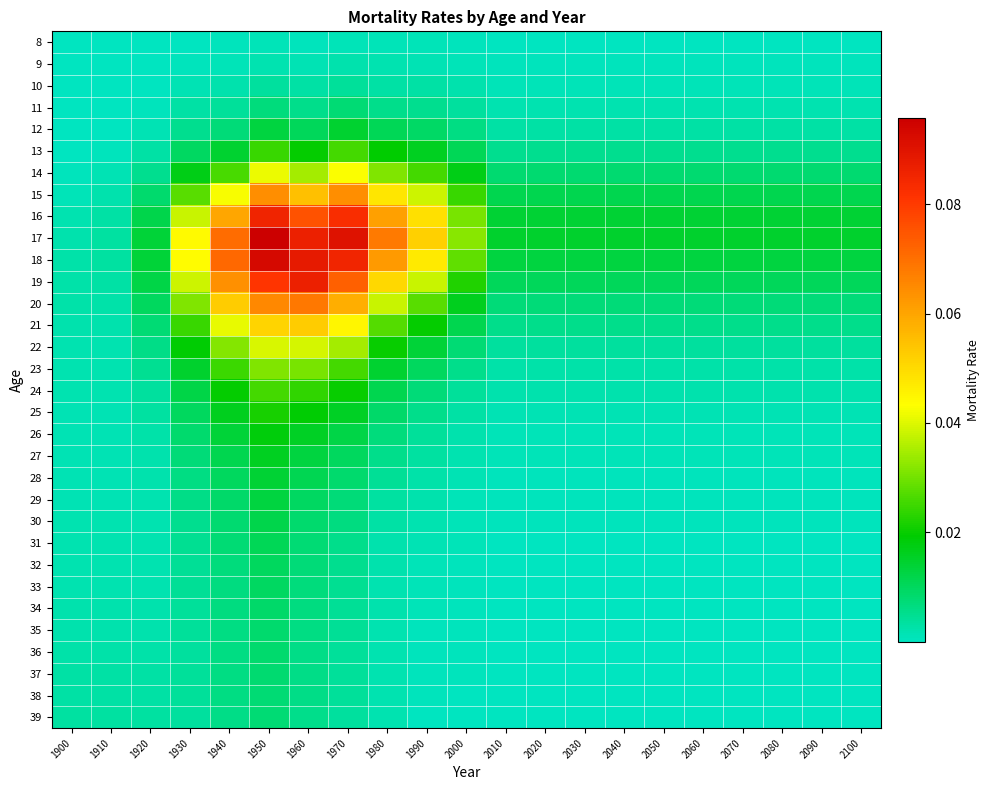

Between 1970 and 1950, which is larger?

1970